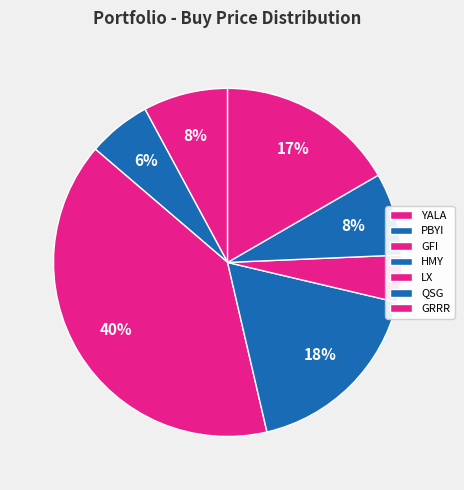

Count the number of slices in the pie.

7